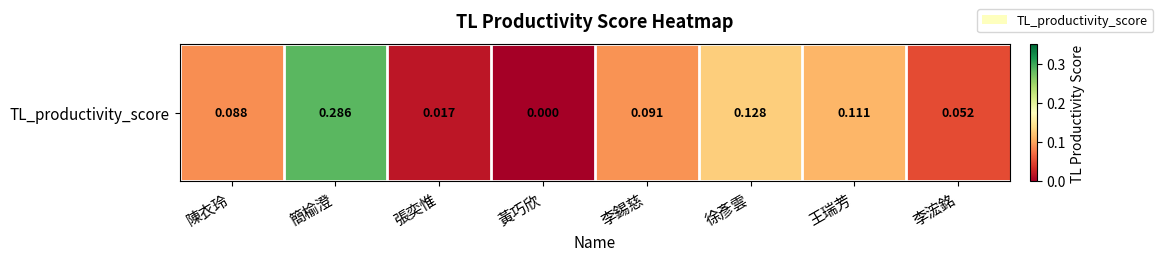

Which category has the highest value across all series?

簡榆澄